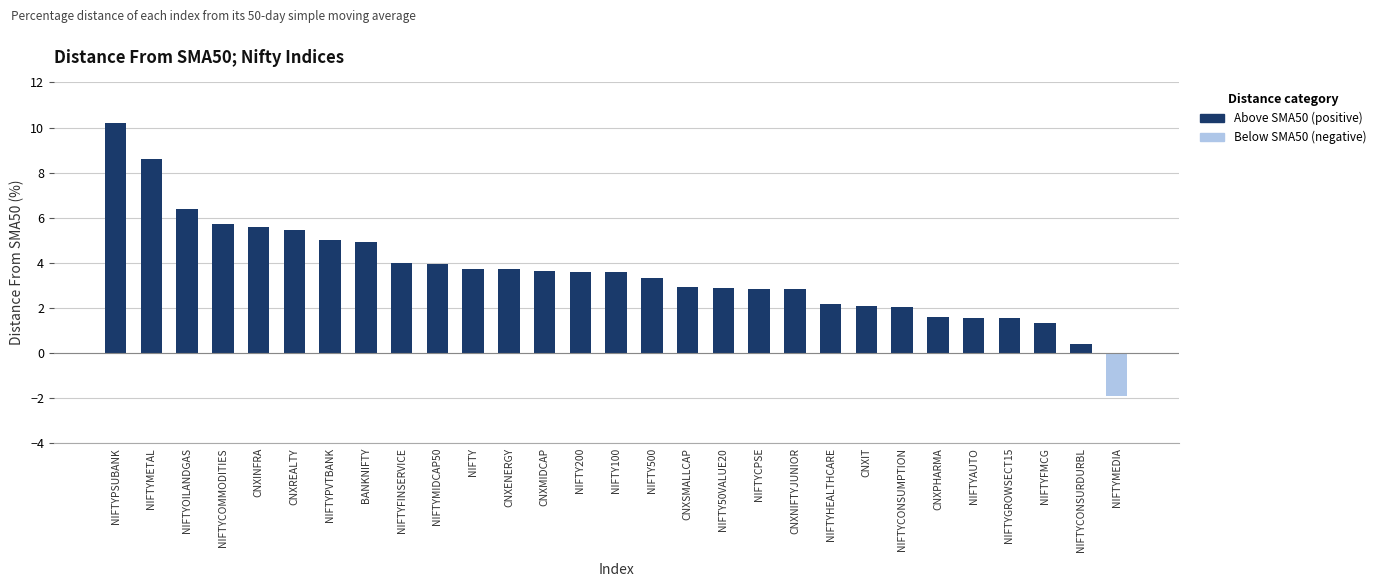

Is it true that the value at CNXREALTY is 5.4?

True